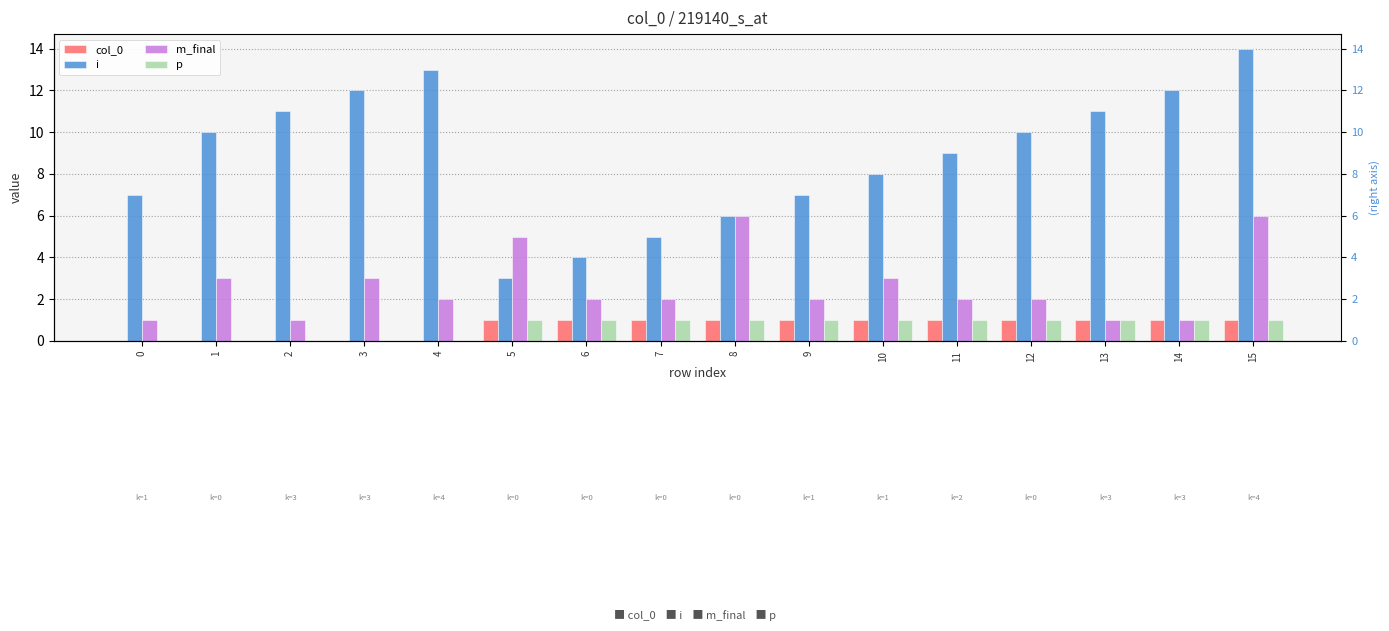

What is the average value of the i series?

9